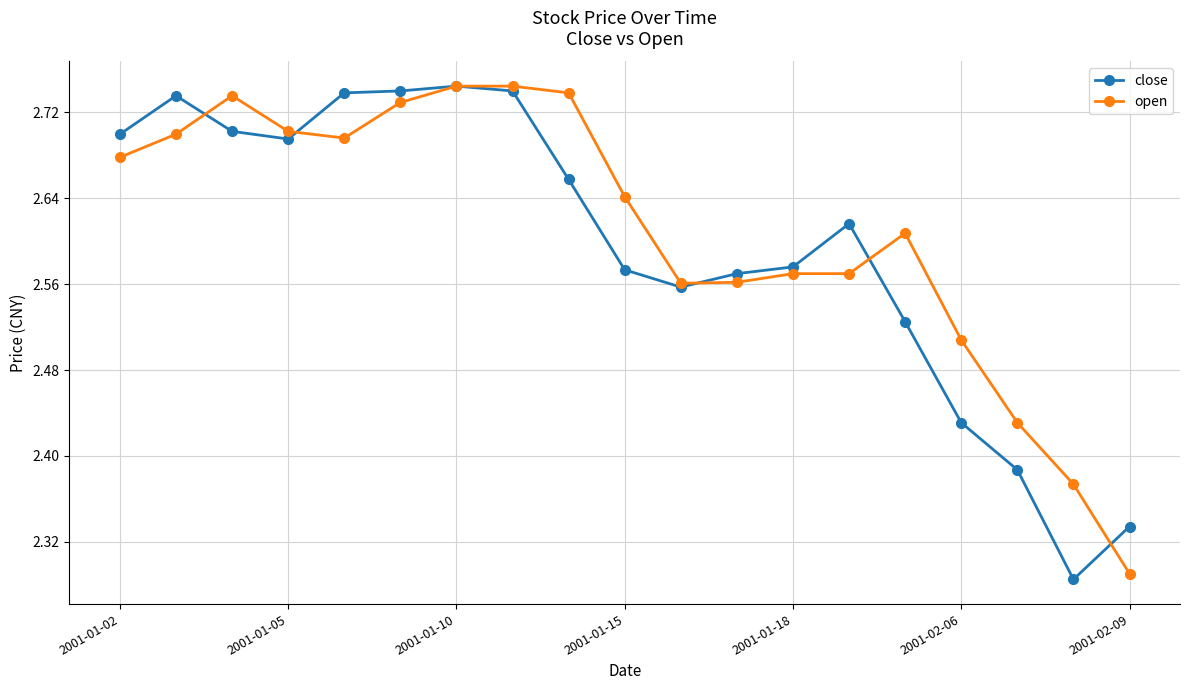

How many open values are between 2 and 3?

19